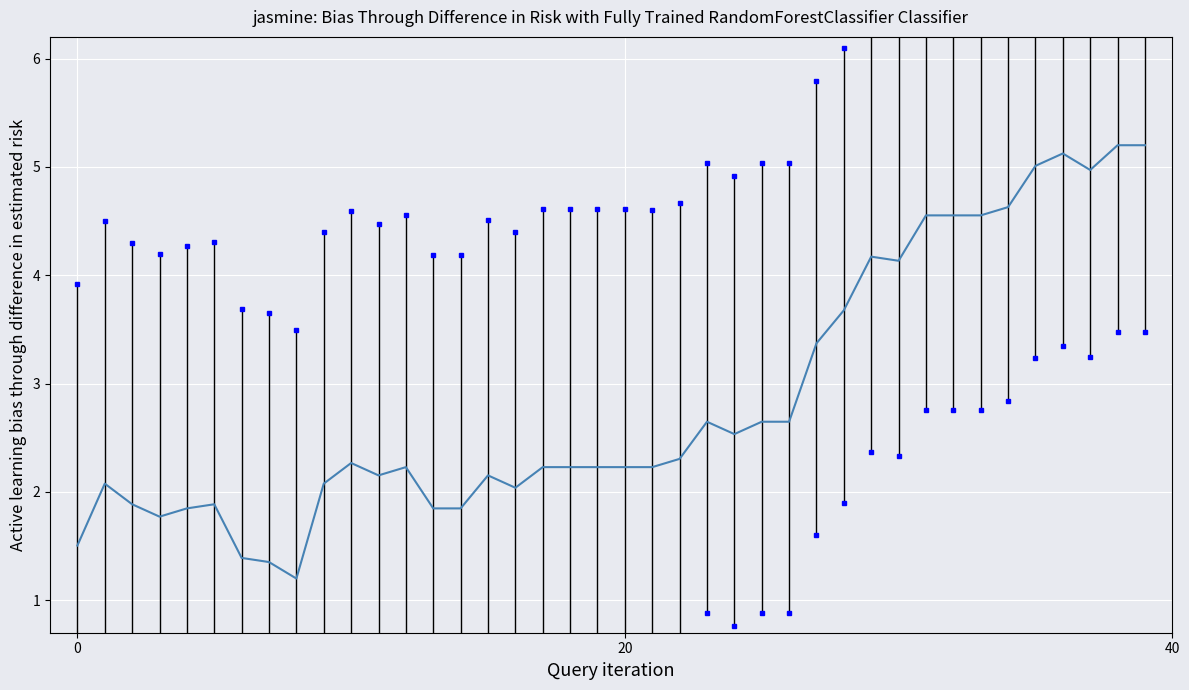

What is the difference between the maximum and minimum values?

4.0